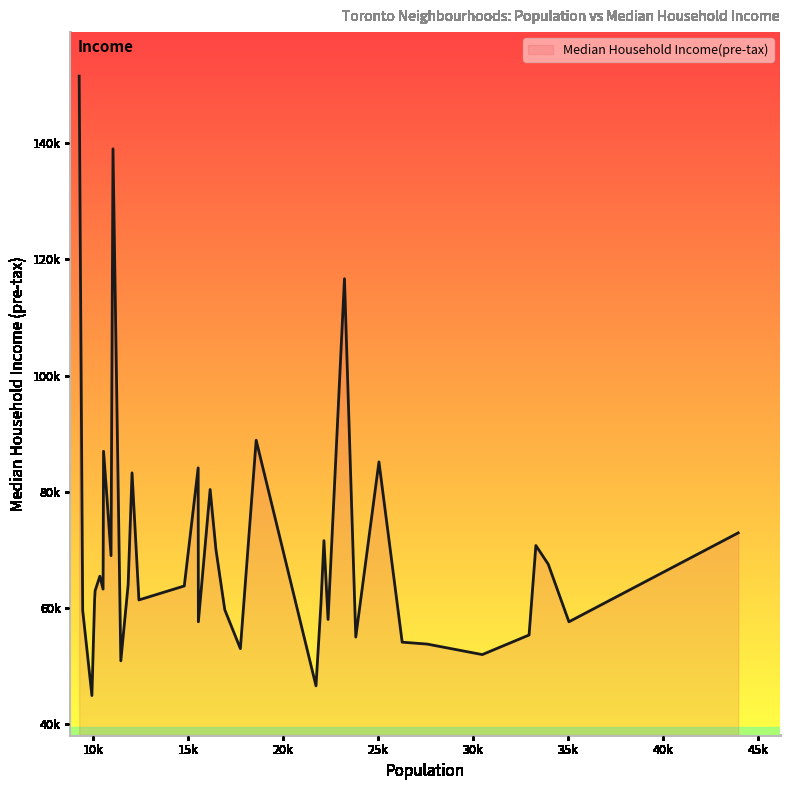

Does the chart display data point markers on the line(s)?

No